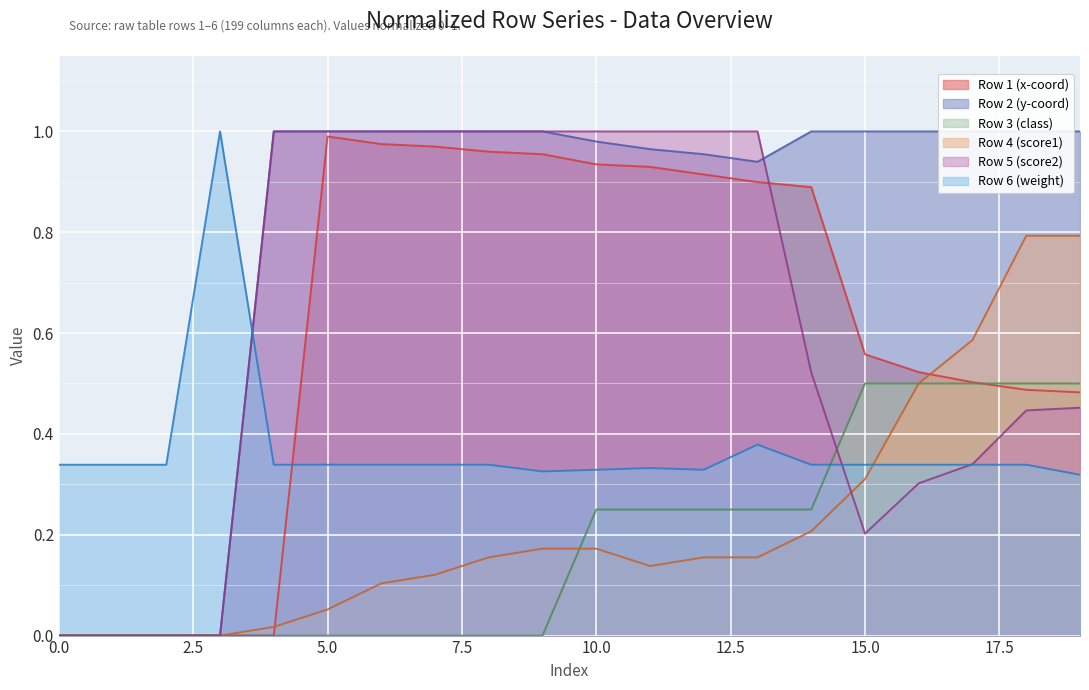

How many lines are shown in the chart?

6